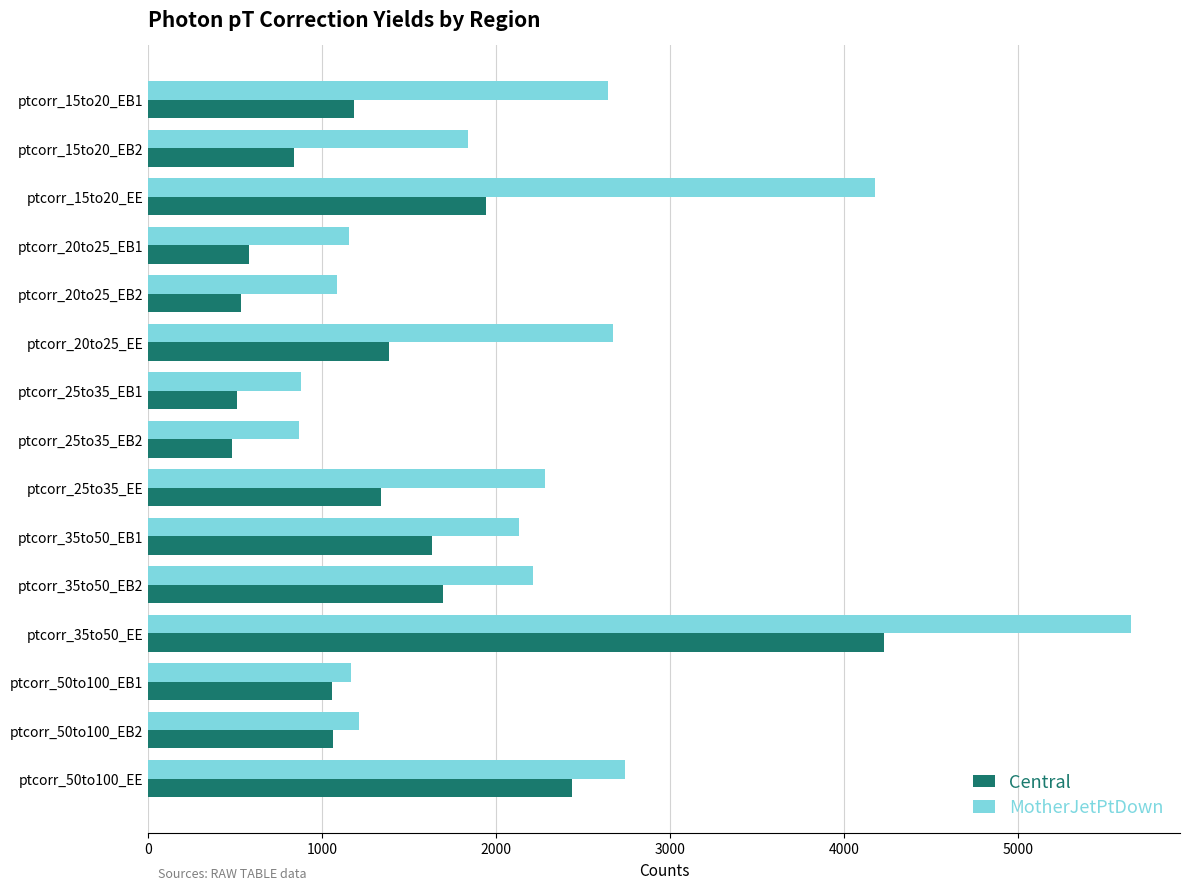

Which series has the largest total across all categories?

MotherJetPtDown